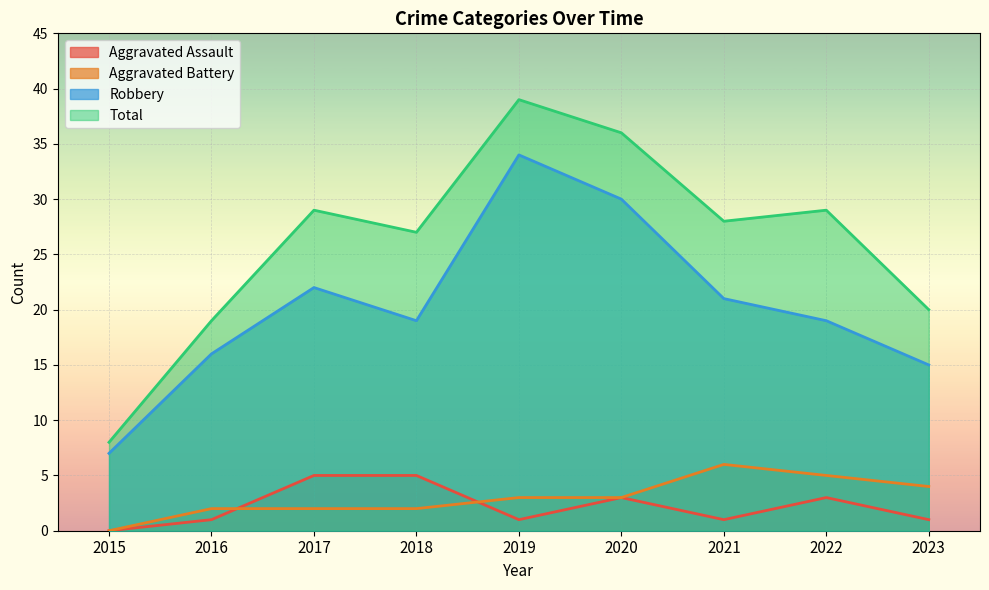

At which category does Robbery reach its first local valley?

2018